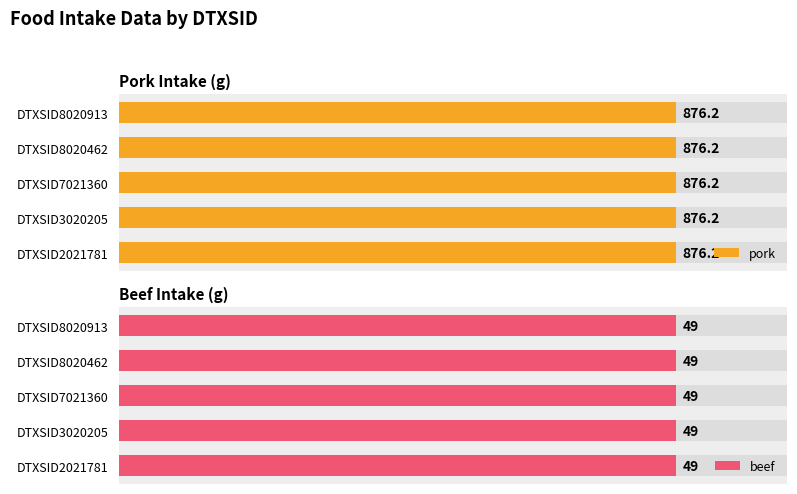

List the series in order of their peak value, lowest first.

beef, pork